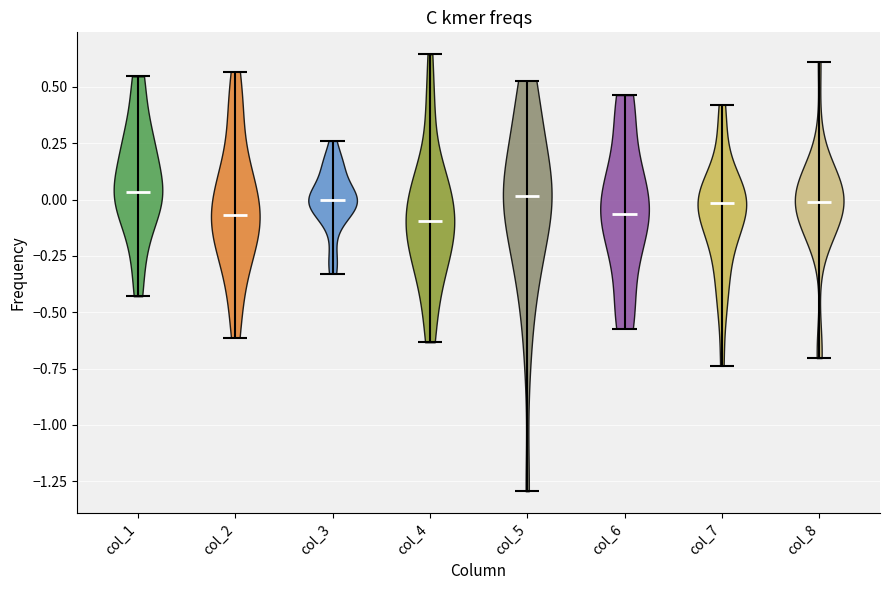

What is the lowest point the violin for col_8 reaches on the y-axis? The values are not printed on the chart, so give them approximately, as read against the axis.

-0.70